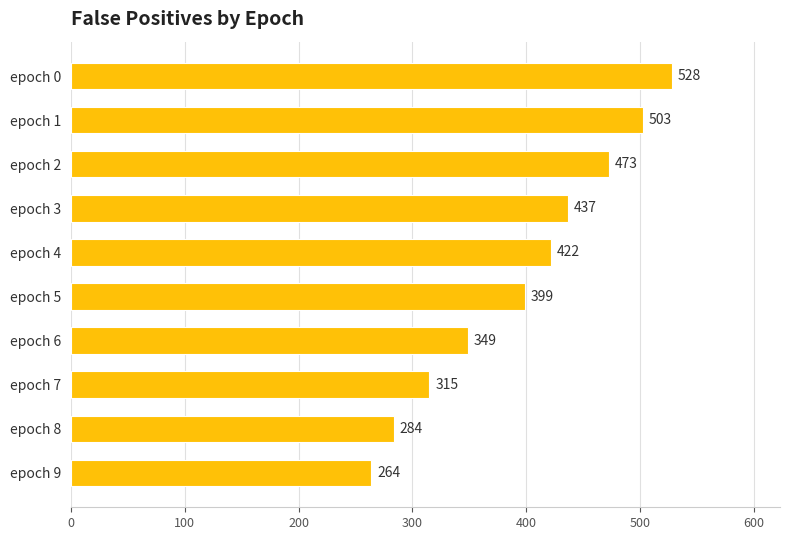

List the labels in order of value, largest first.

epoch 0, epoch 1, epoch 2, epoch 3, epoch 4, epoch 5, epoch 6, epoch 7, epoch 8, epoch 9